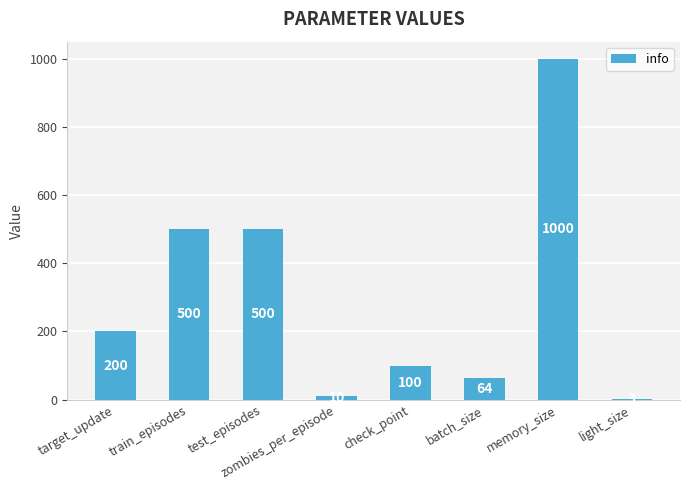

What is the ratio of the value at light_size to the value at zombies_per_episode?

0.3